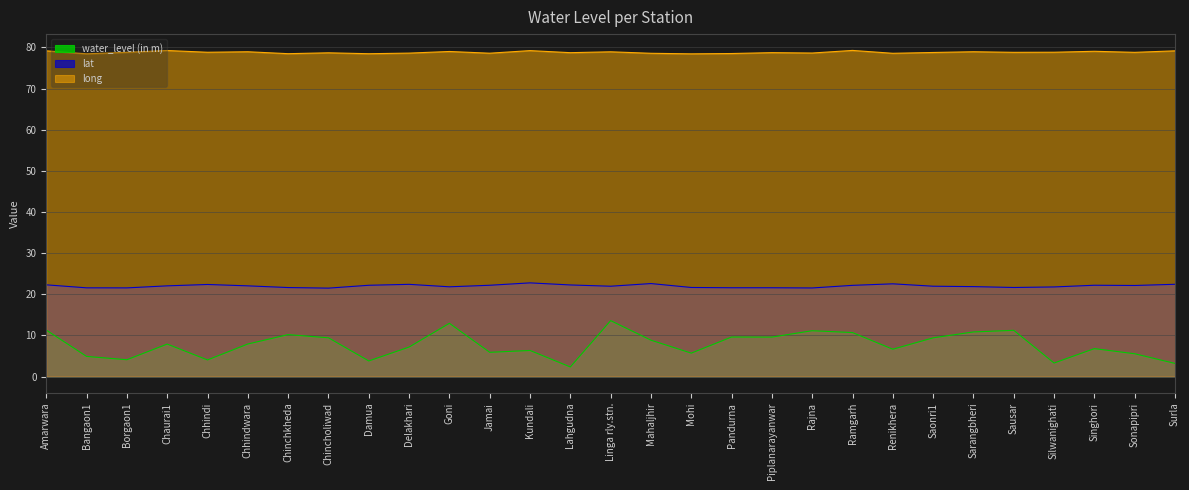

Does the chart display data point markers on the line(s)?

No